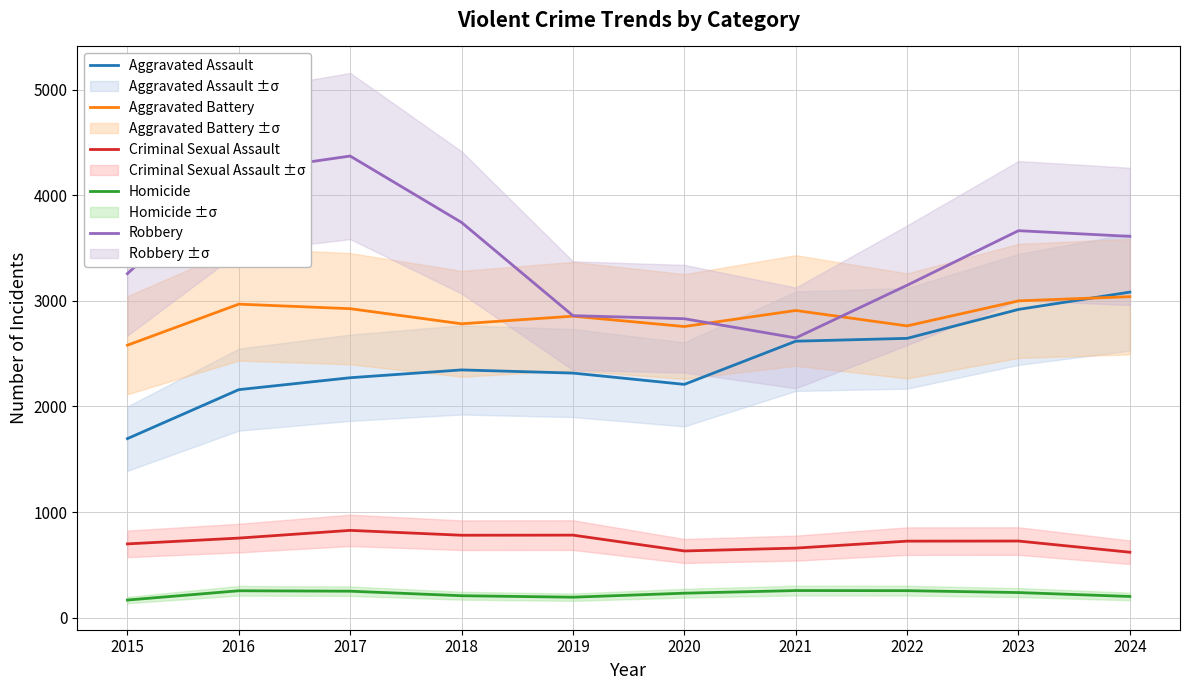

What is the lowest value of the Robbery series?

2649